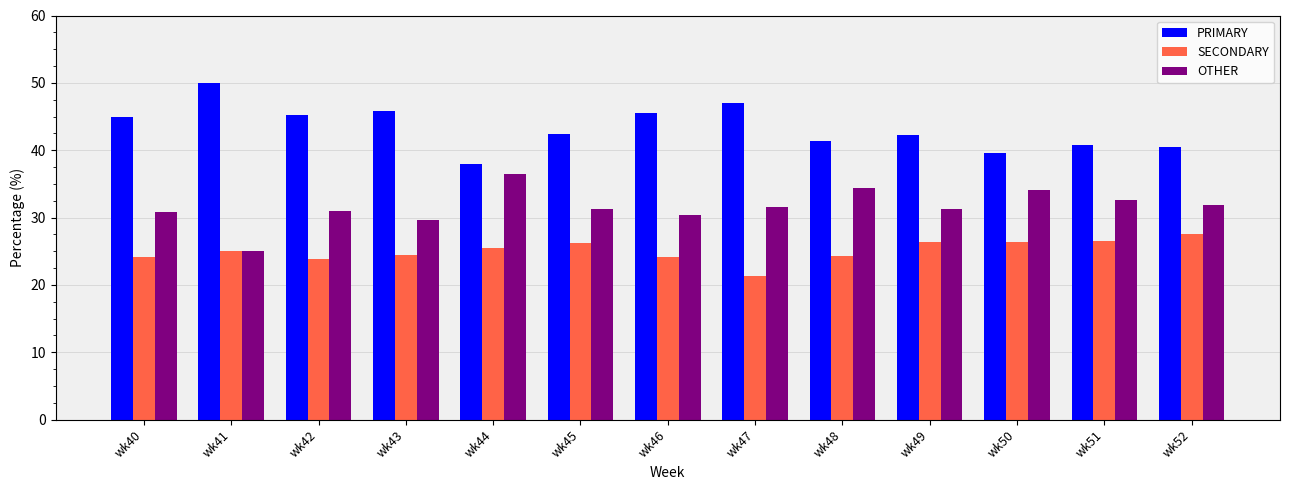

At wk50, list the series in order from smallest to largest.

SECONDARY, OTHER, PRIMARY